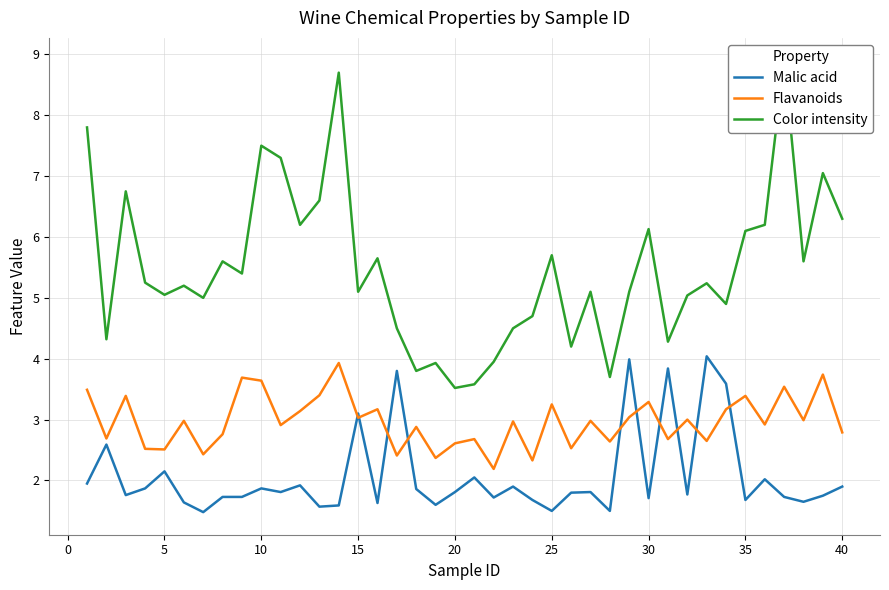

Which series has the largest range (max minus min)?

Color intensity